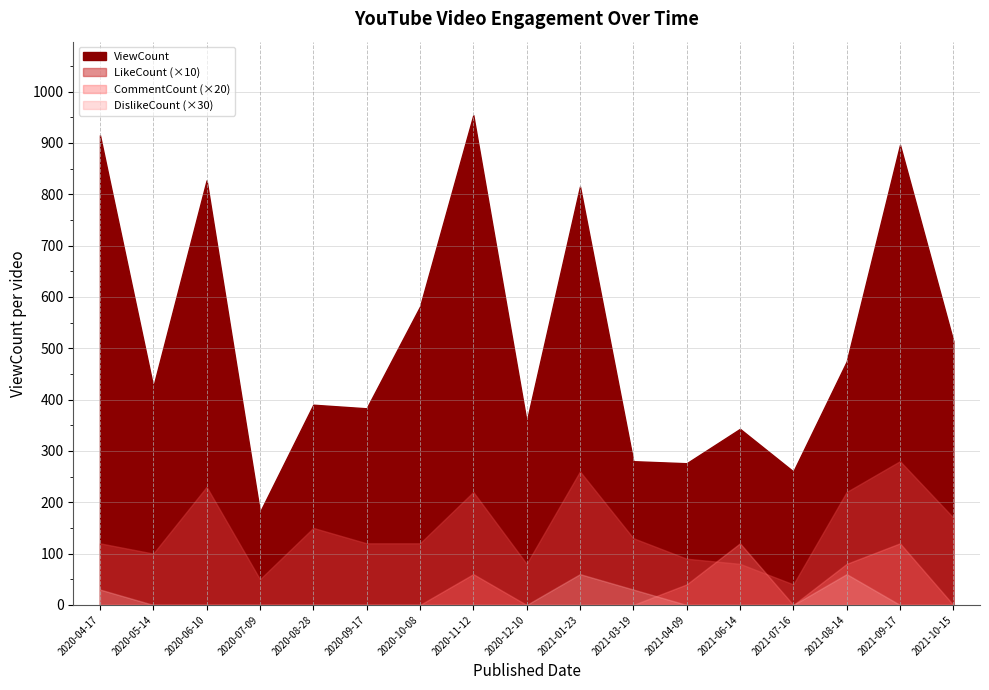

Which series has the largest total across all categories?

ViewCount